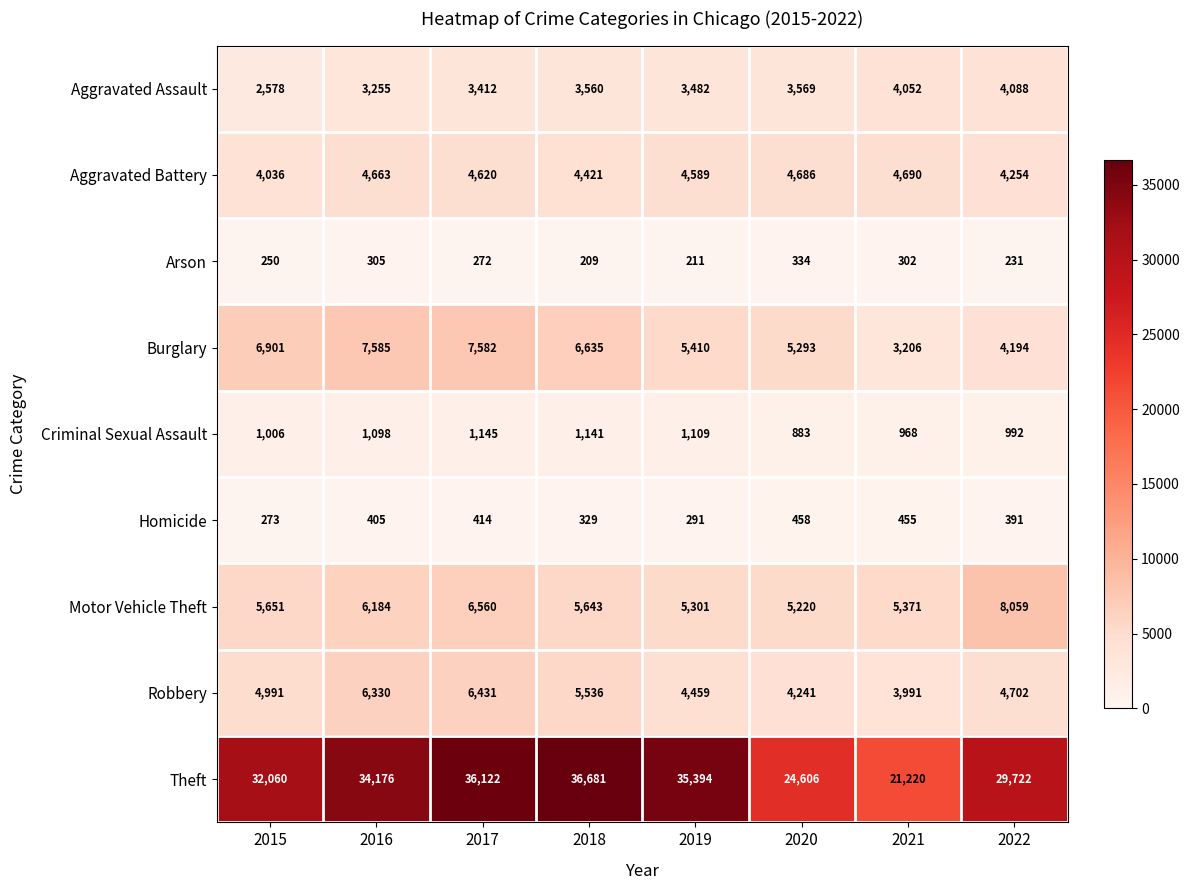

At which label does Motor Vehicle Theft reach its peak?

2022